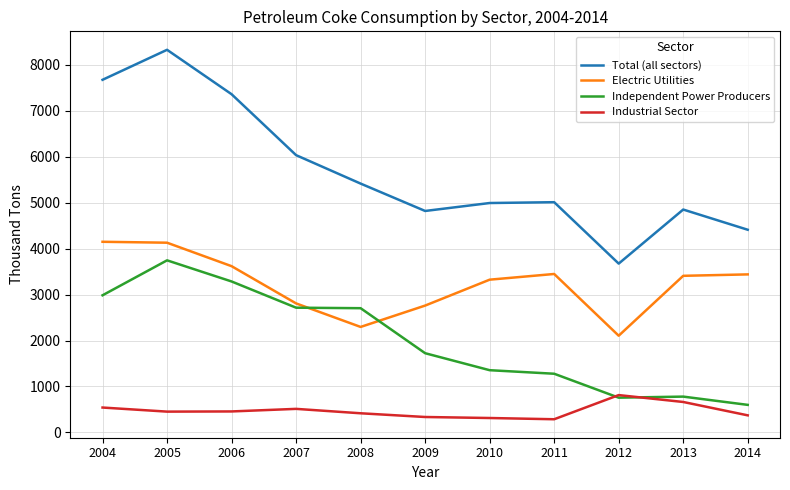

At which label does Industrial Sector reach its peak?

2012